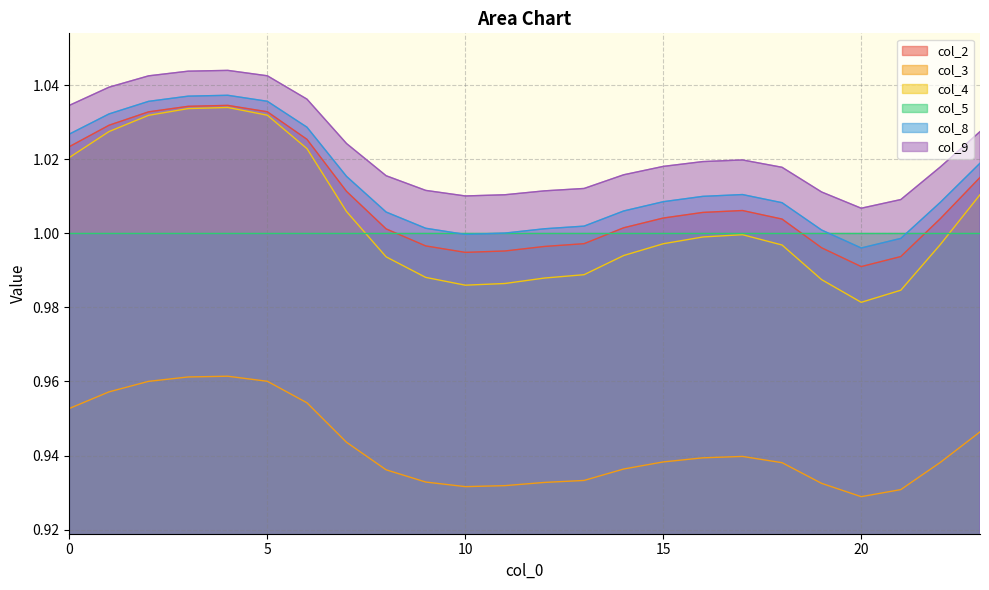

The col_3 series shows 0.9 at 12. True or false?

True